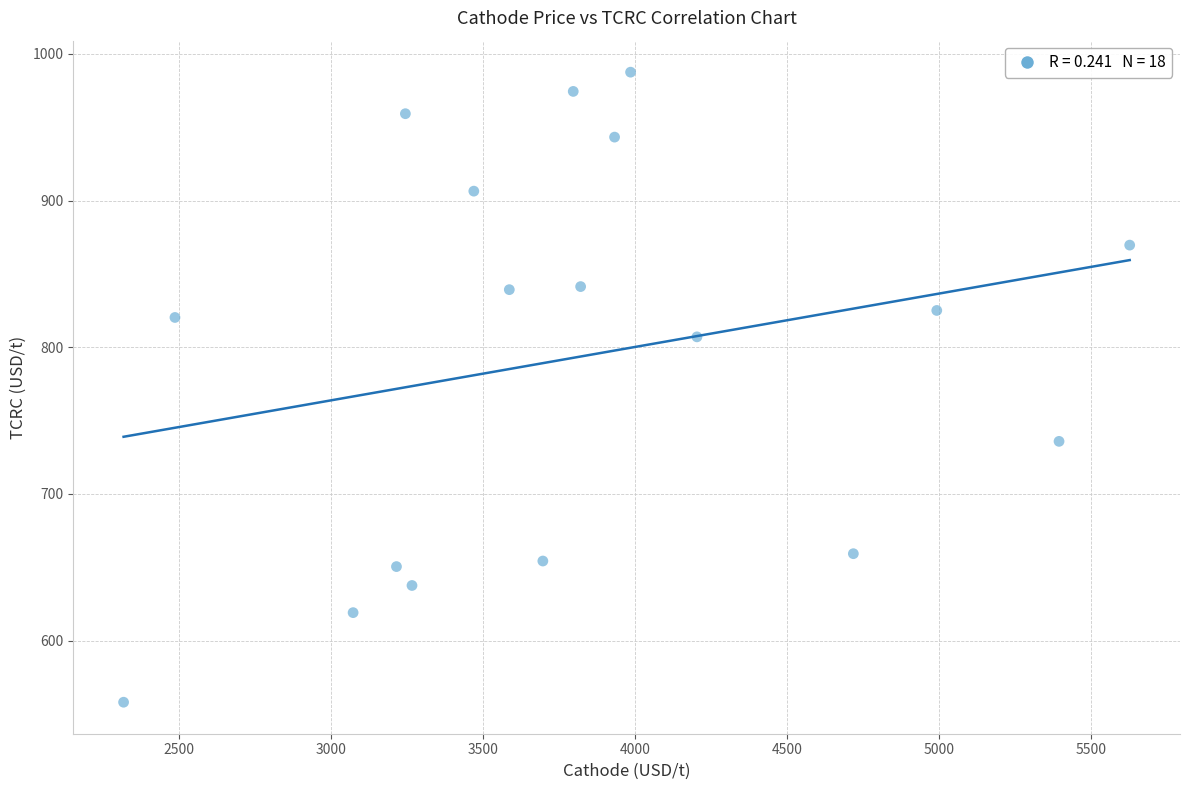

What is the range of X values (max minus min)?

3309.9